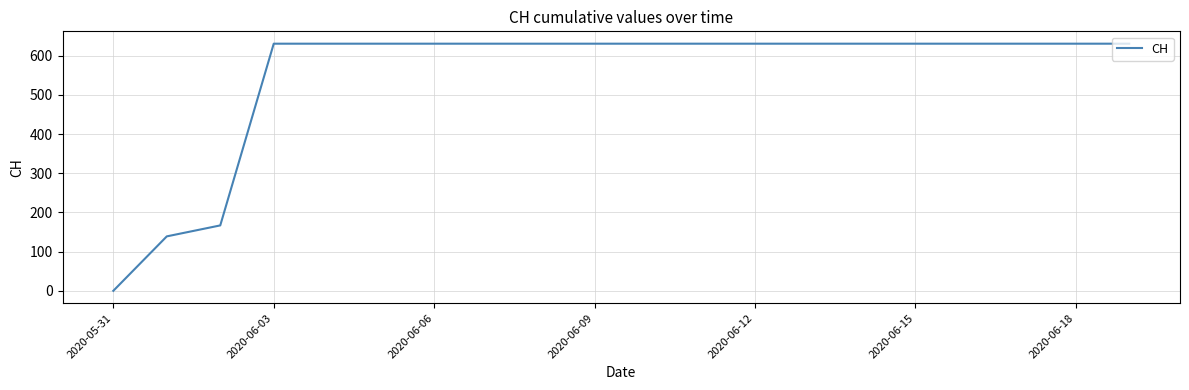

What is the maximum value shown in the chart?

631